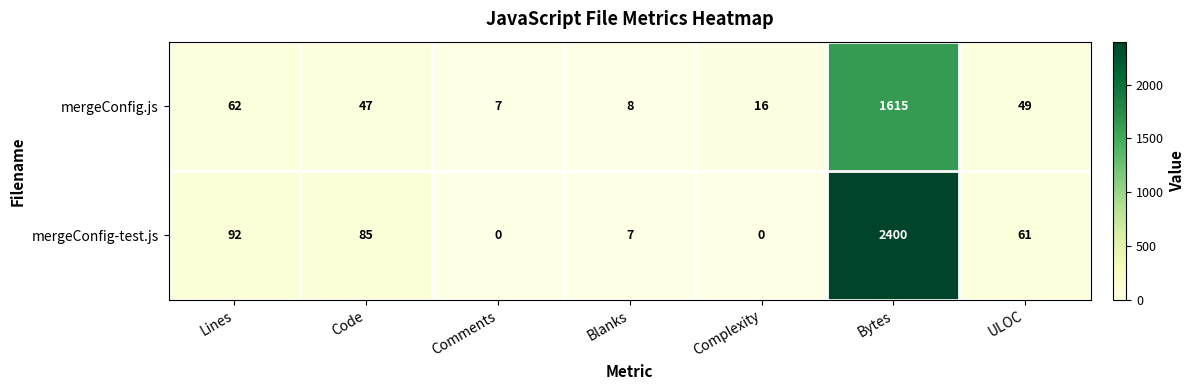

Reading right to left, extract all data points from this chart.

mergeConfig.js: 49	1615	16	8	7	47	62
mergeConfig-test.js: 61	2400	0	7	0	85	92